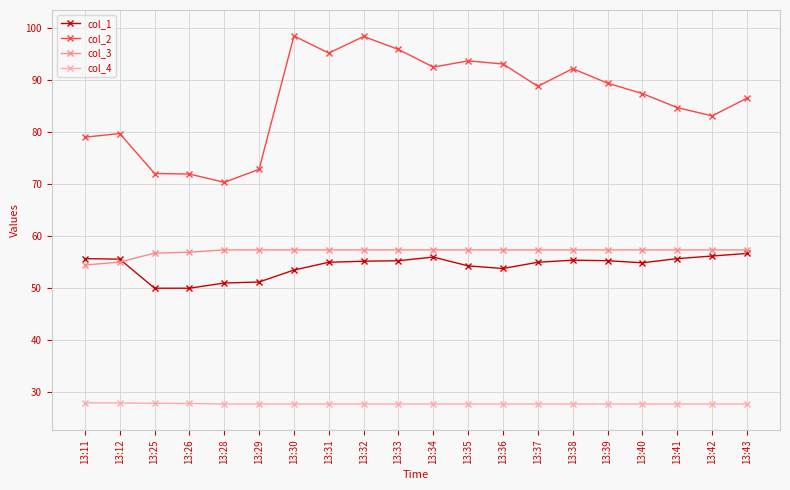

What is the value of the col_1 point at the 10th from the left?

55.2